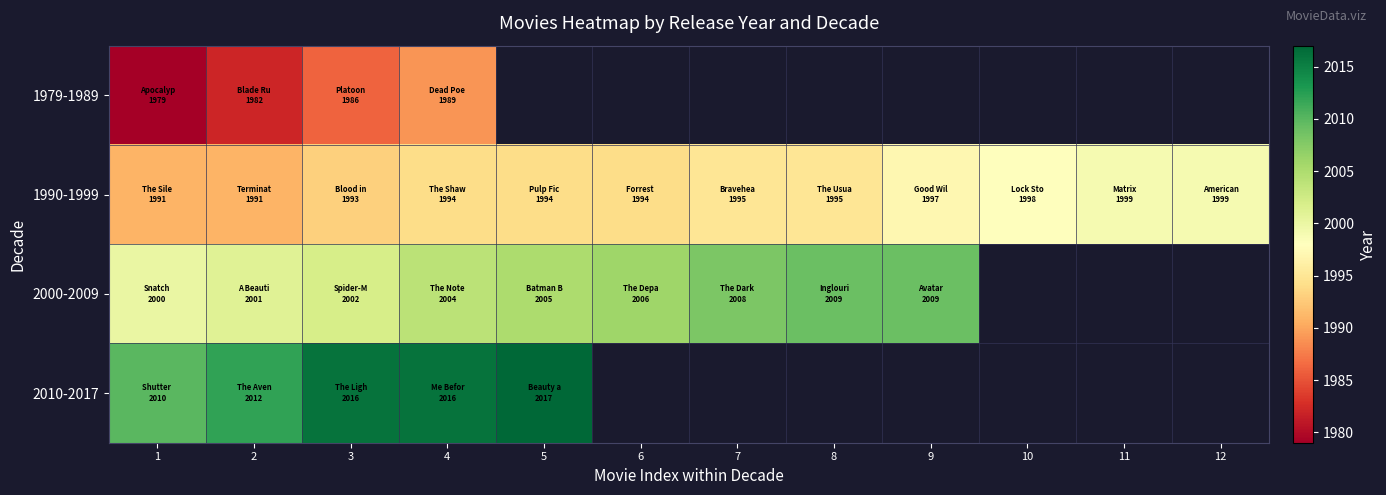

List the series in order of their peak value, highest first.

2010-2017, 2000-2009, 1990-1999, 1979-1989